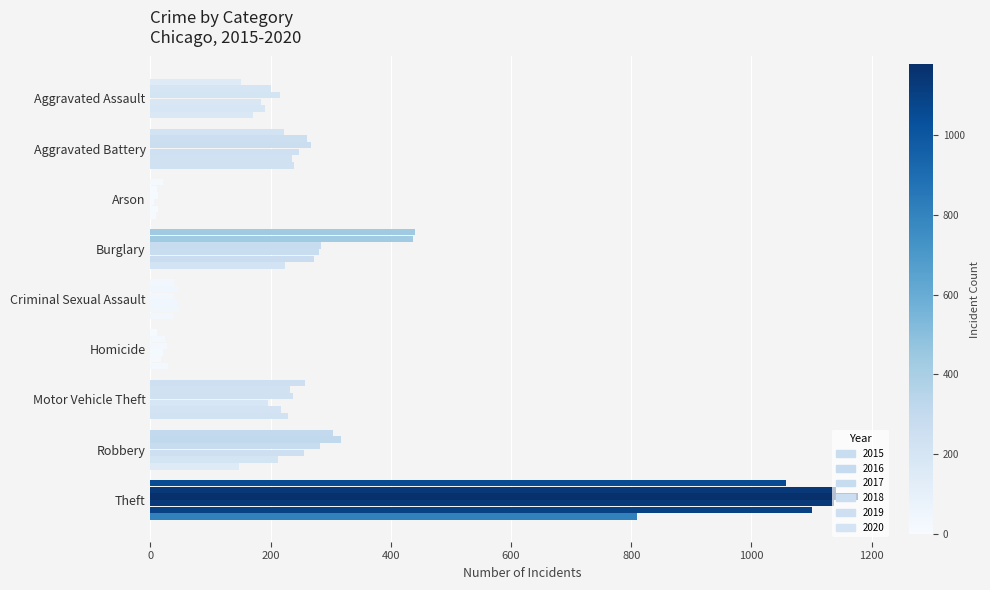

At which category is the sum across all series the highest?

Theft